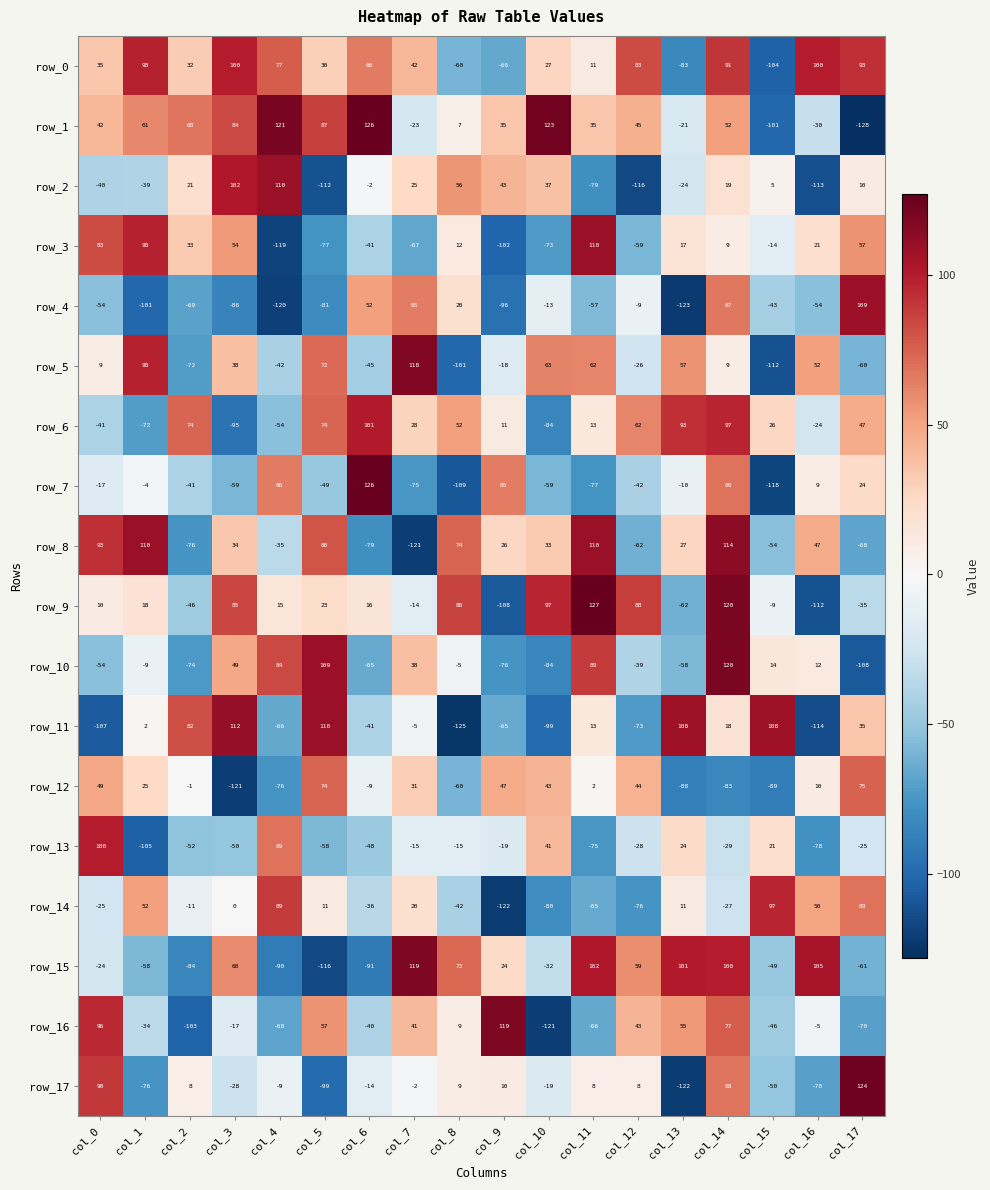

Is the value of row_2 at col_5 greater than the value of row_0 at col_3?

No